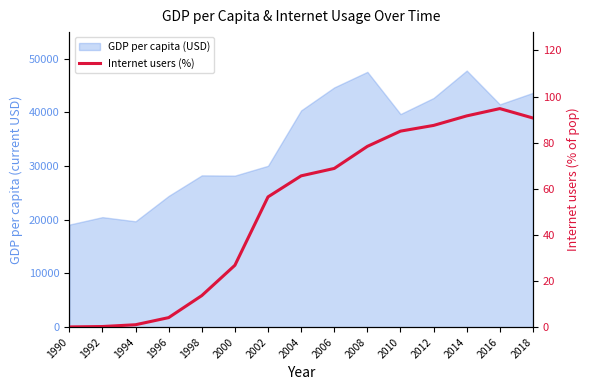

The value at 1990 is 0.1. True or false?

False